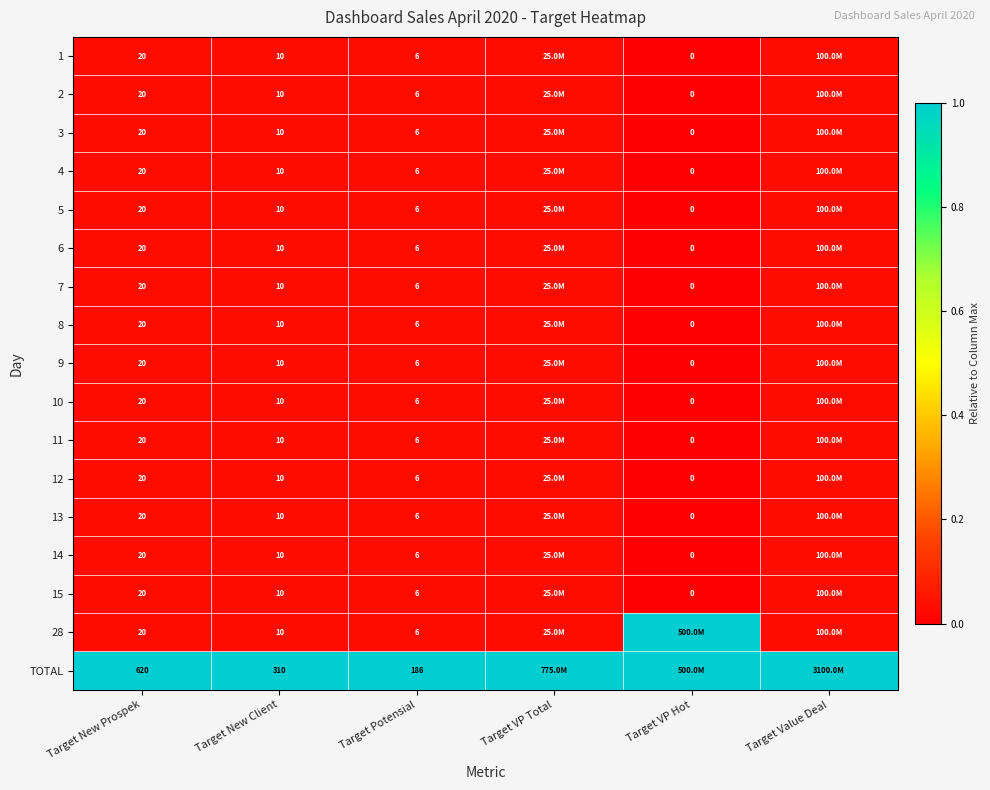

The value of 3 at Target New Client is 0.0. True or false?

False